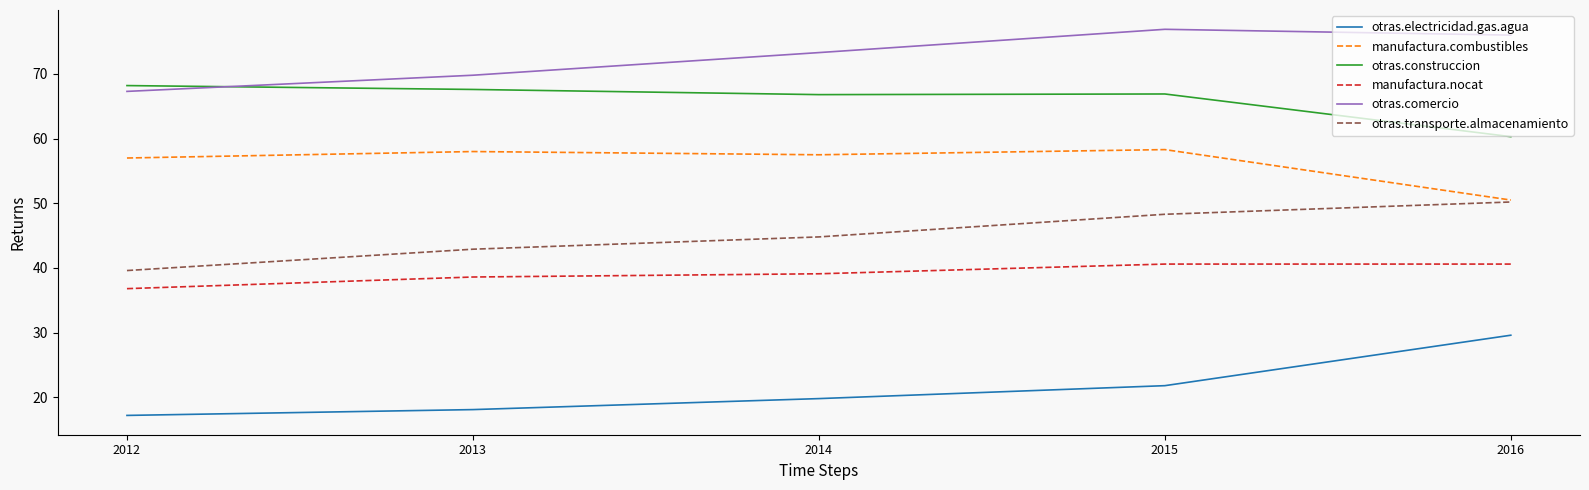

Which series changed the most between 2013 and 2015?

otras.comercio